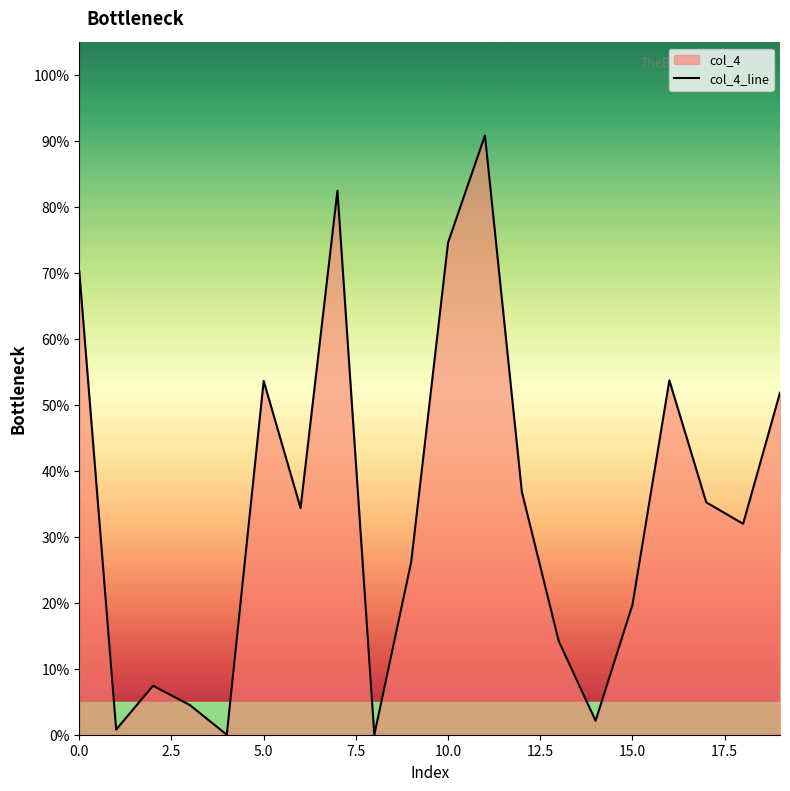

Which category has the highest value across all series?

11